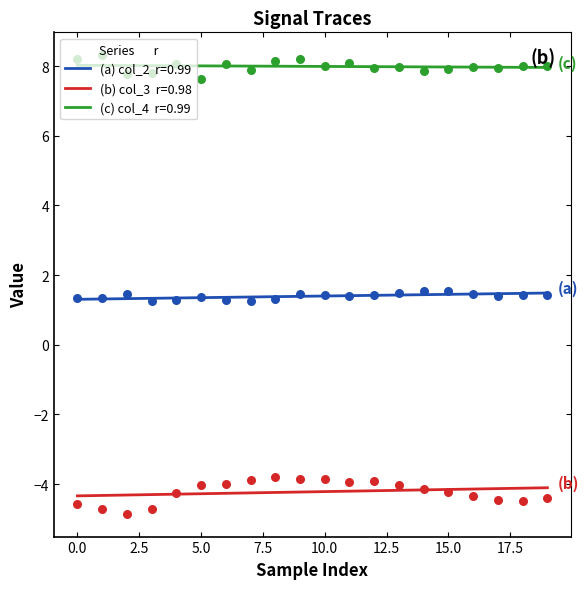

At how many categories does at least one series exceed 0?

20